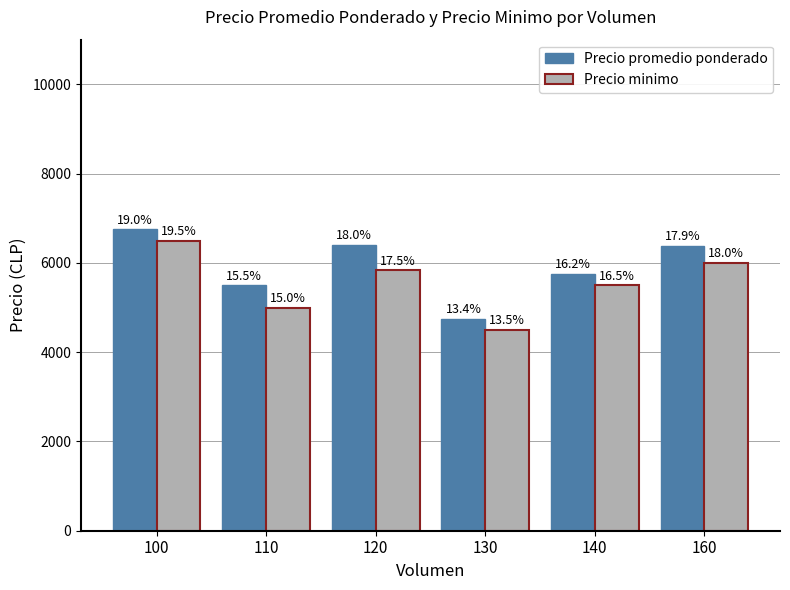

What are all the series names shown in the legend?

Precio promedio ponderado, Precio minimo